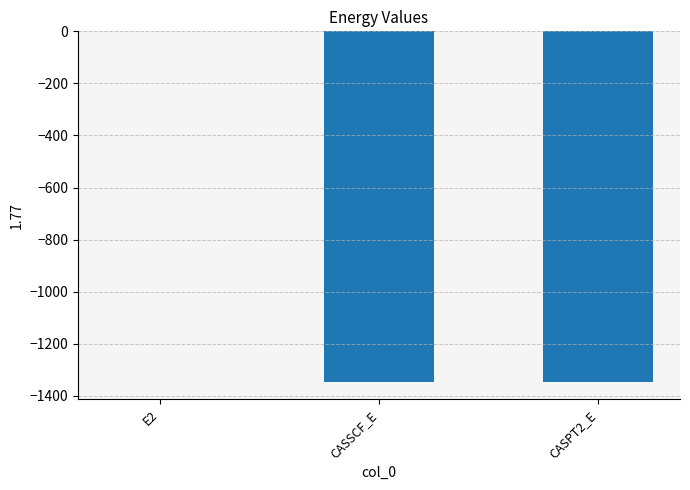

What is the average value?

-897.2